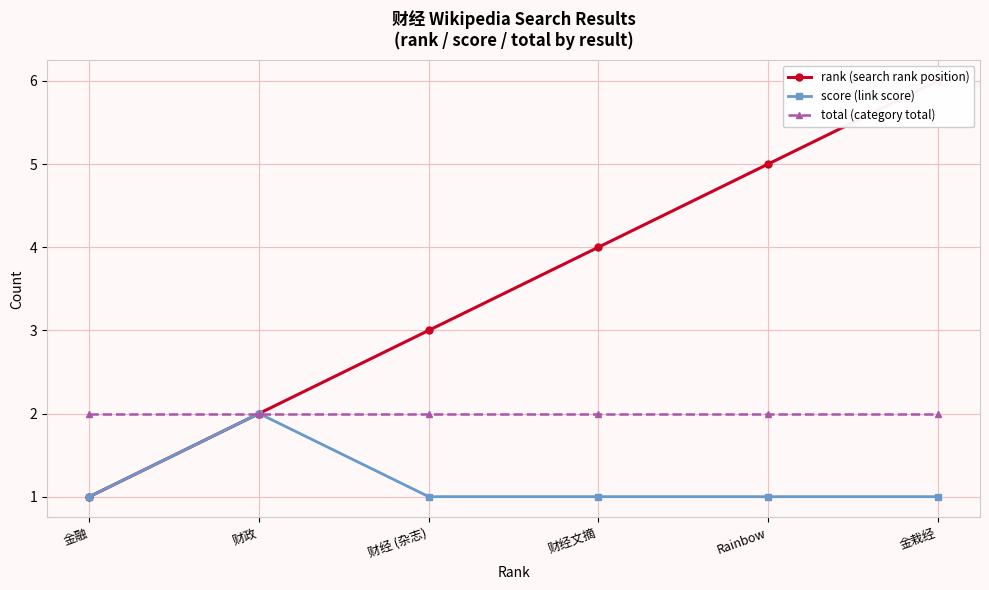

Reading right to left, transcribe all the data shown in this chart.

rank (search rank position): 金栽经=6	Rainbow=5	财经文摘=4	财经 (杂志)=3	财政=2	金融=1
score (link score): 金栽经=1	Rainbow=1	财经文摘=1	财经 (杂志)=1	财政=2	金融=1
total (category total): 金栽经=2	Rainbow=2	财经文摘=2	财经 (杂志)=2	财政=2	金融=2